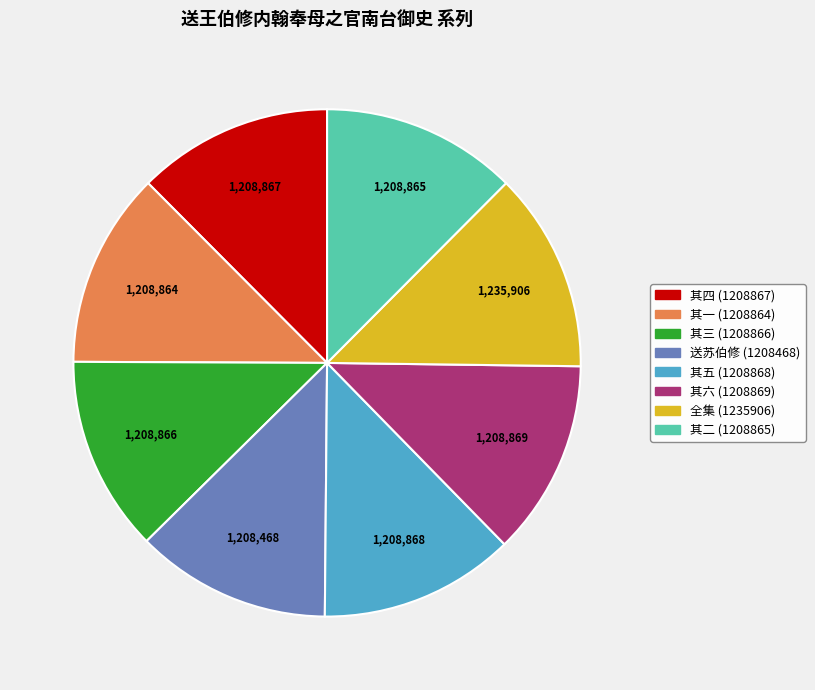

Is there any slice that represents more than half of the pie?

No